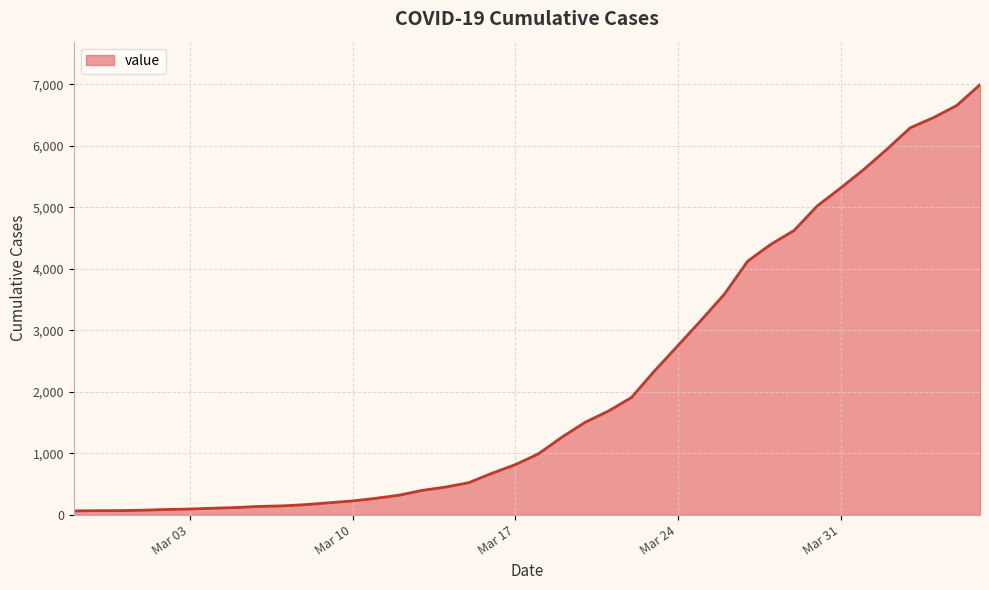

What is the greatest value displayed?

6995